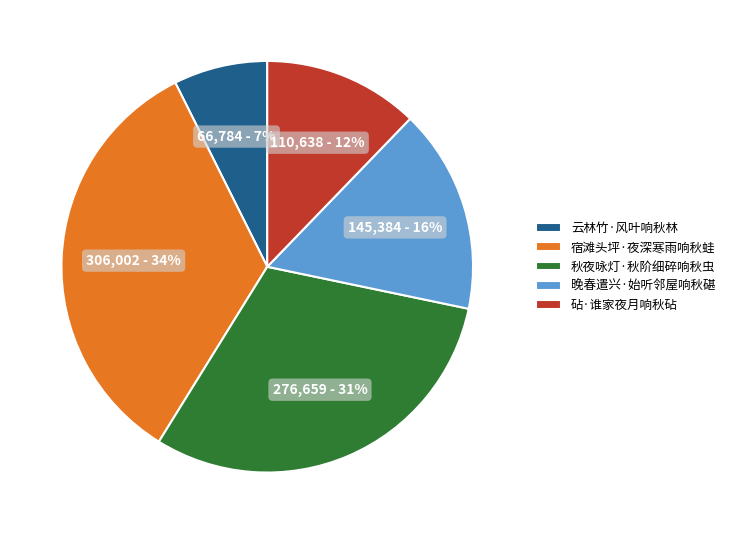

What is the largest slice in the pie chart?

宿滩头坪·夜深寒雨响秋蛙